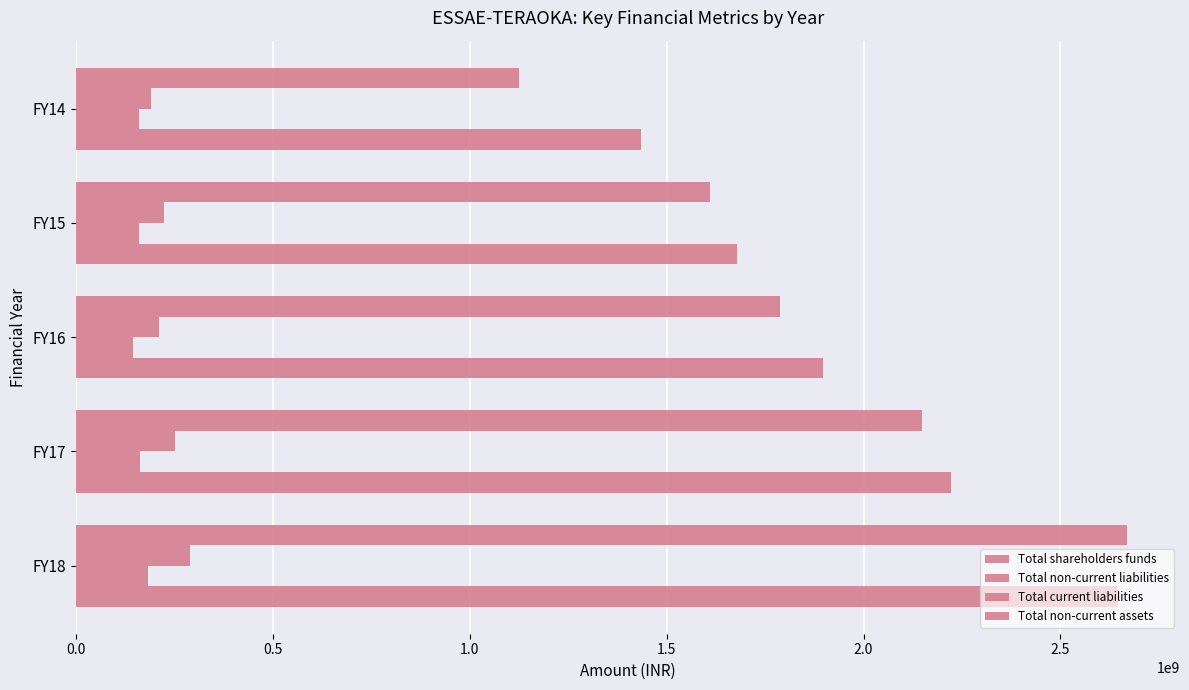

How many series are shown in this chart?

4